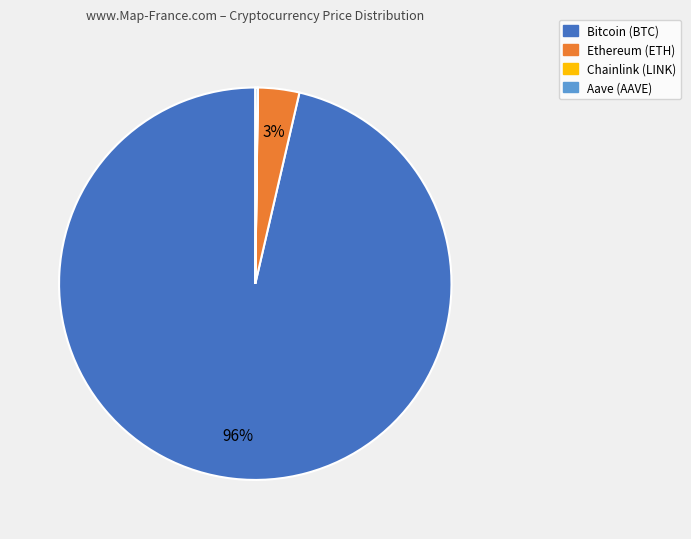

To the nearest percent, what percentage of the pie is Ethereum?

3%